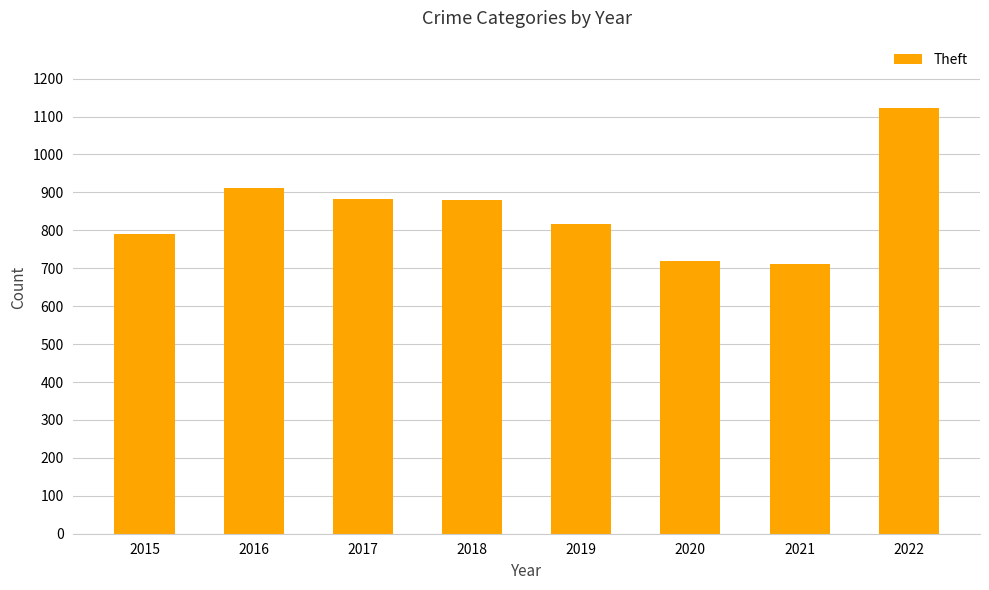

What is the ratio of the value at 2022 to the value at 2021?

1.6